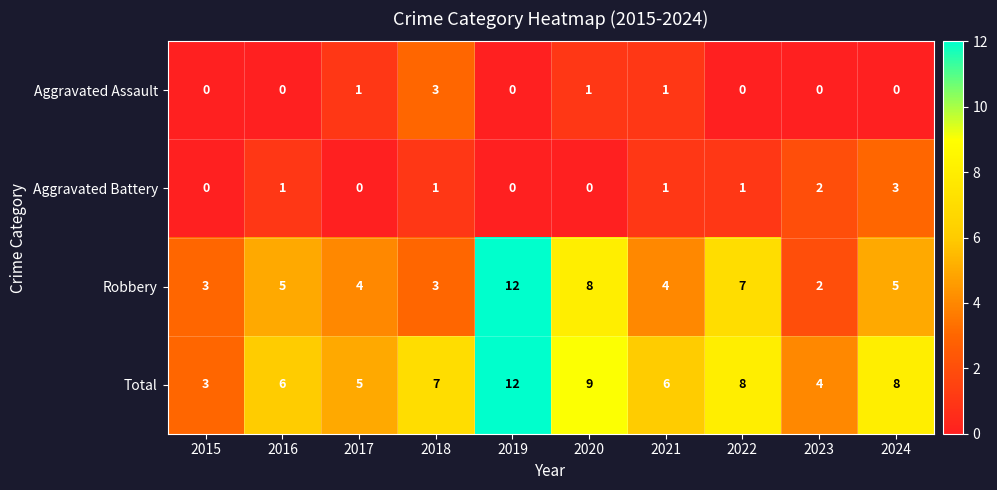

How many data points does each series have?

10